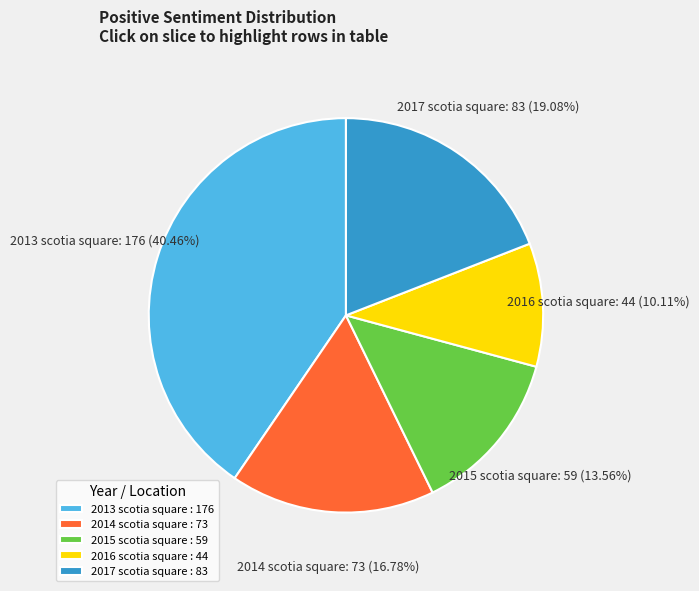

What is the smallest slice in the pie chart?

2016 scotia square